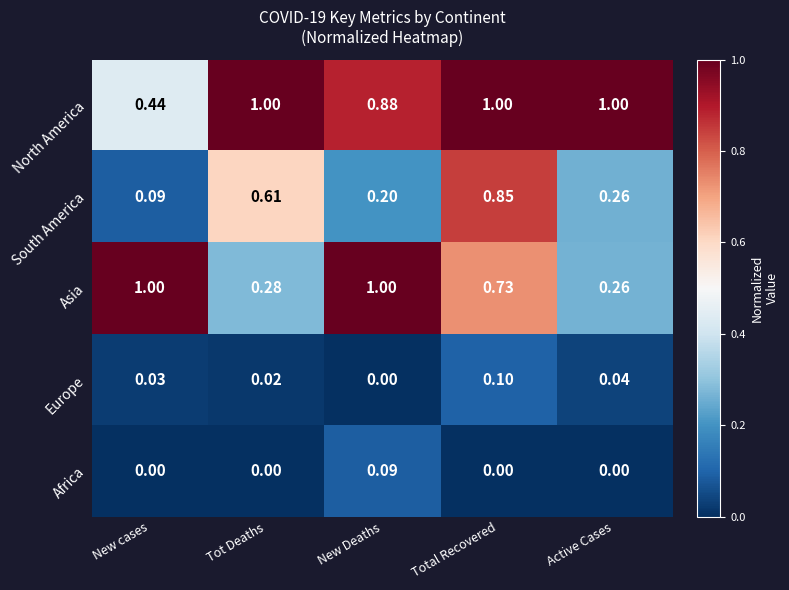

Between New Deaths and Total Recovered, which series saw the biggest shift?

South America